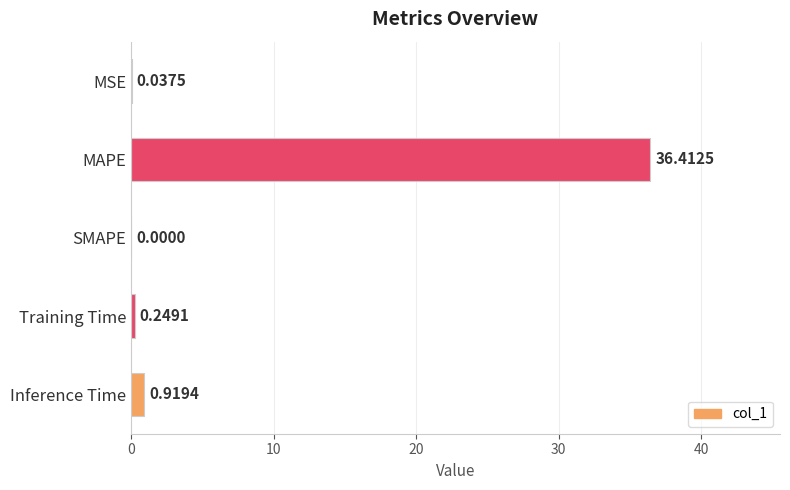

What is the sum of the values at MAPE and Inference Time?

37.3